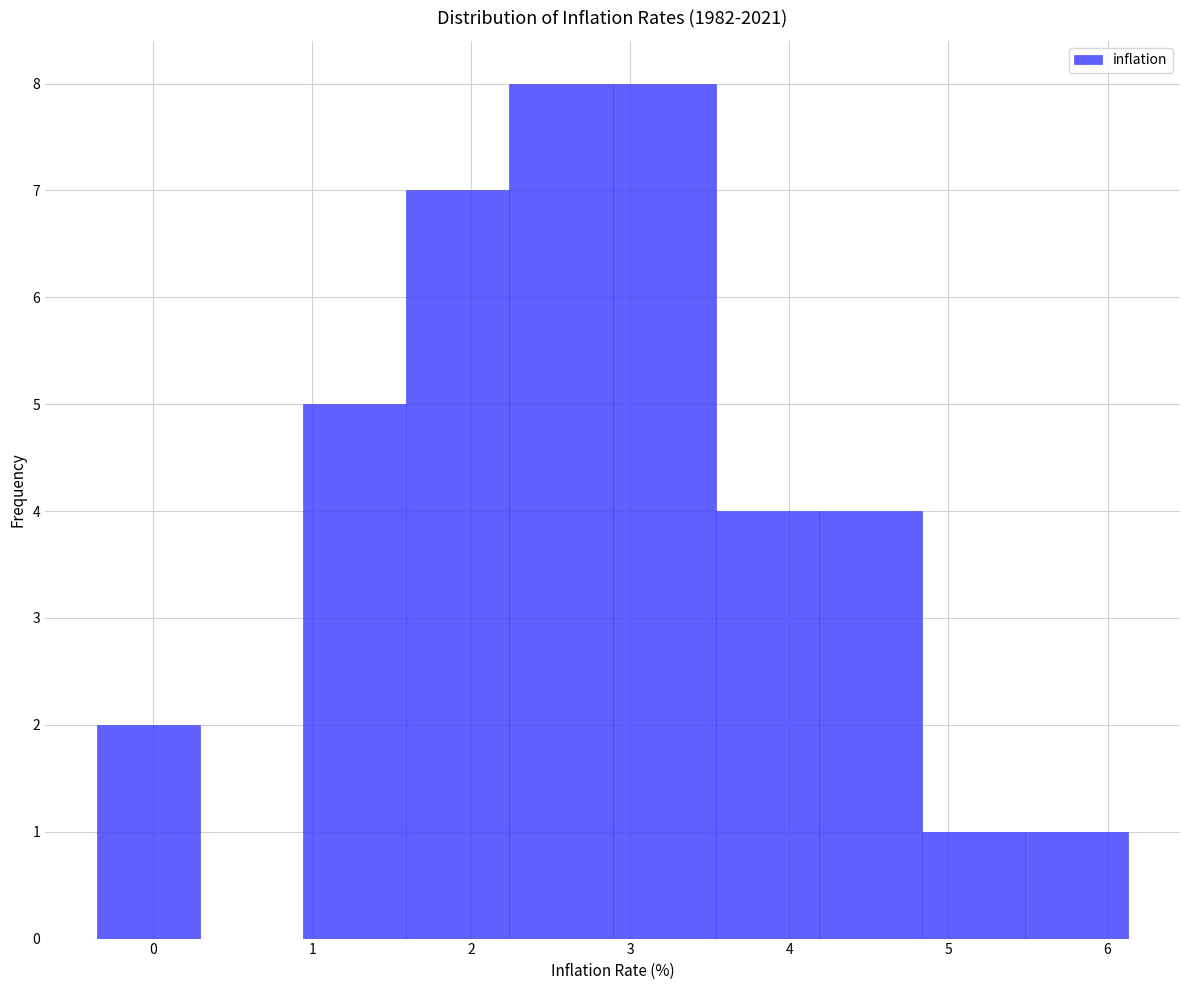

Reading left to right, transcribe this chart: for each bar, give the range it covers on the x-axis and its height. Neither the bar edges nor the heights are printed on the chart, so give them approximately, as read against the axes.

-0.4 to 0.3: 2
0.3 to 0.9: 0
0.9 to 1.6: 5
1.6 to 2.2: 7
2.2 to 2.9: 8
2.9 to 3.5: 8
3.5 to 4.2: 4
4.2 to 4.8: 4
4.8 to 5.5: 1
5.5 to 6.1: 1